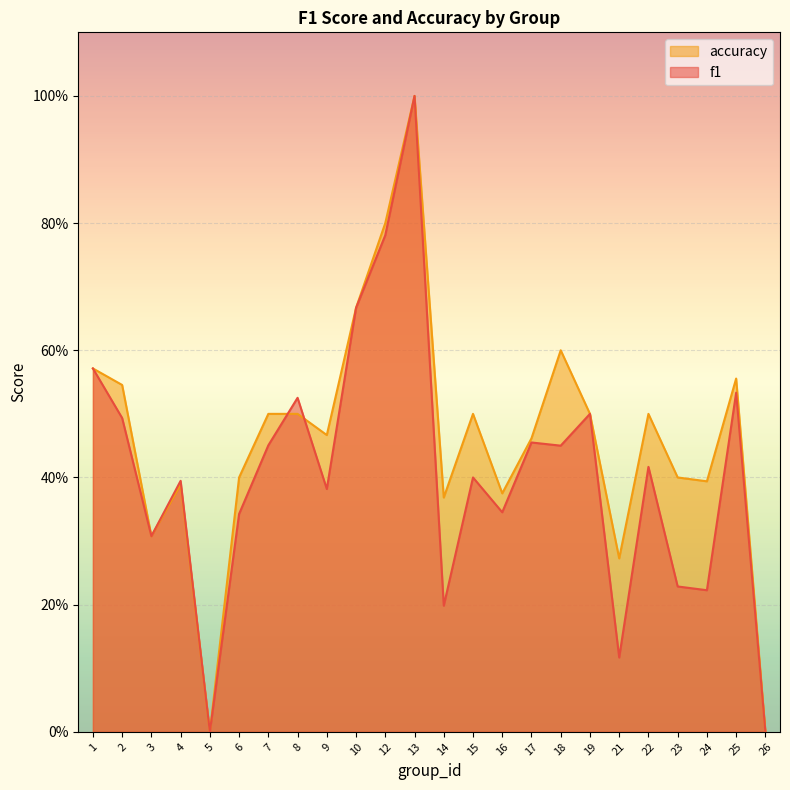

Read the accuracy value at 22.

0.5